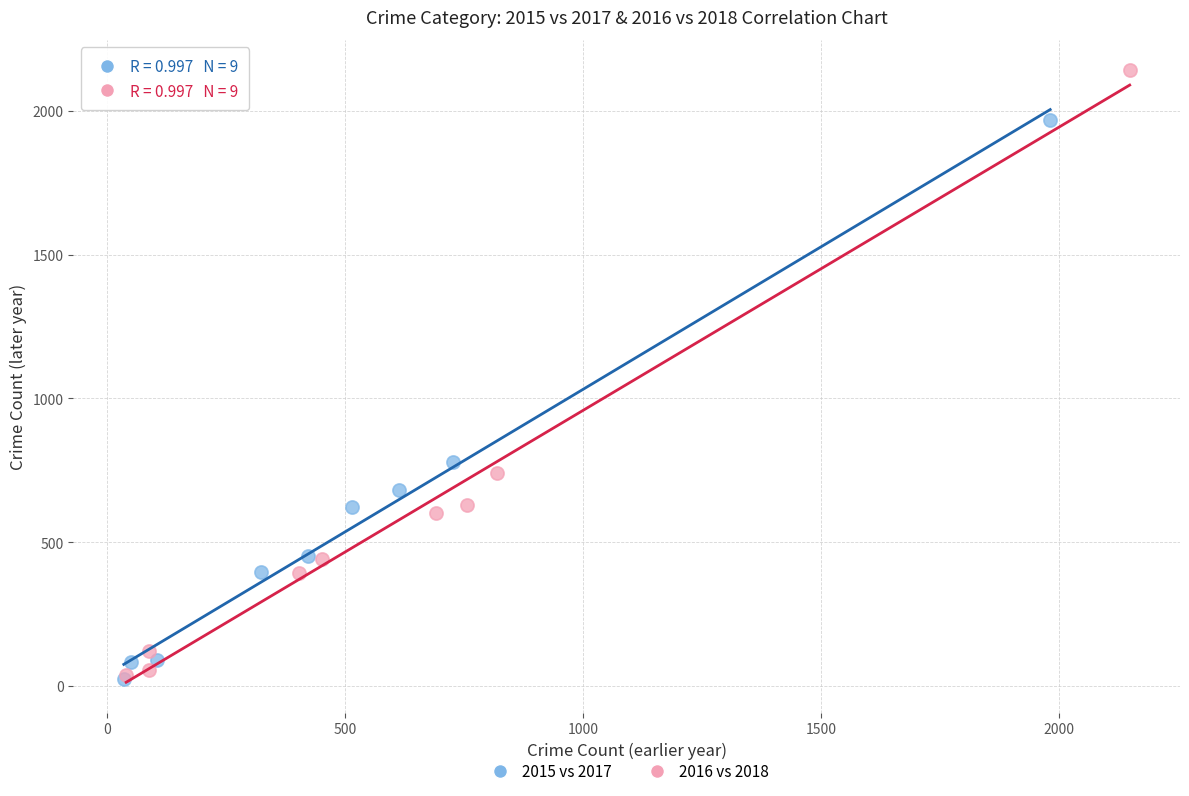

Which series has the widest spread of Y values?

2016 vs 2018